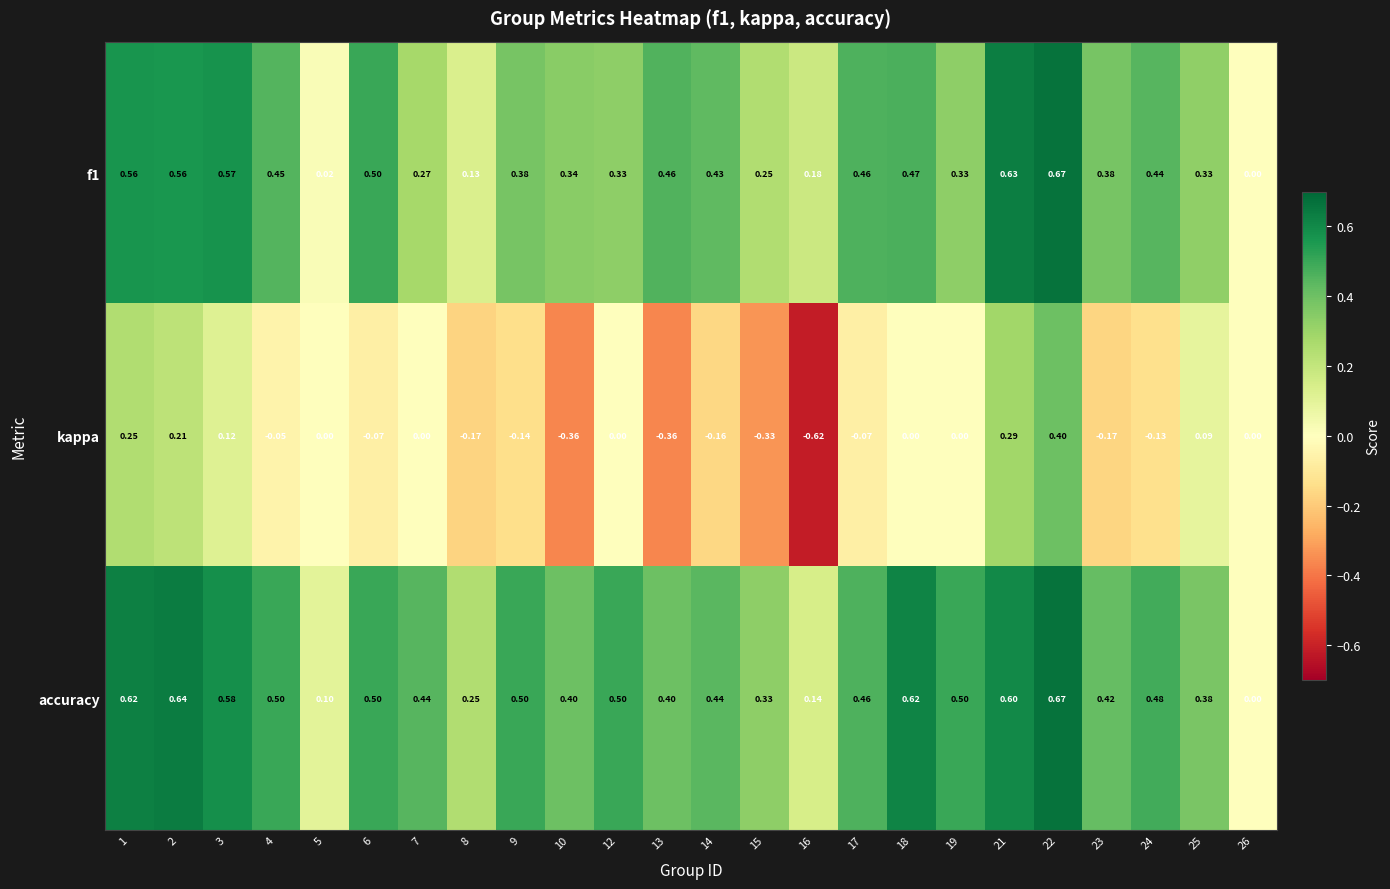

How many data points does each series have?

24